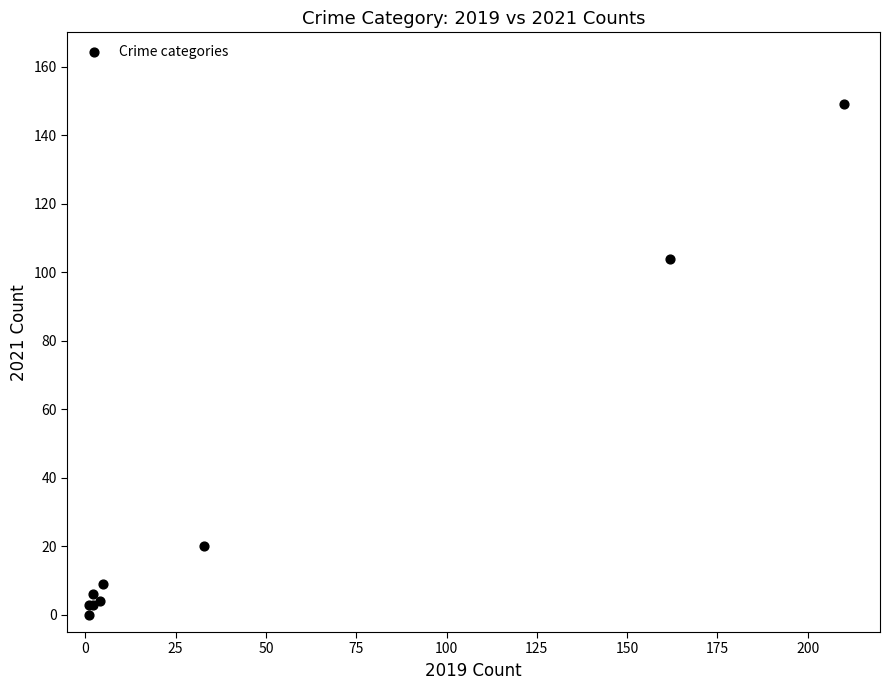

What Y value in the scatter plot is closest to 74?

104